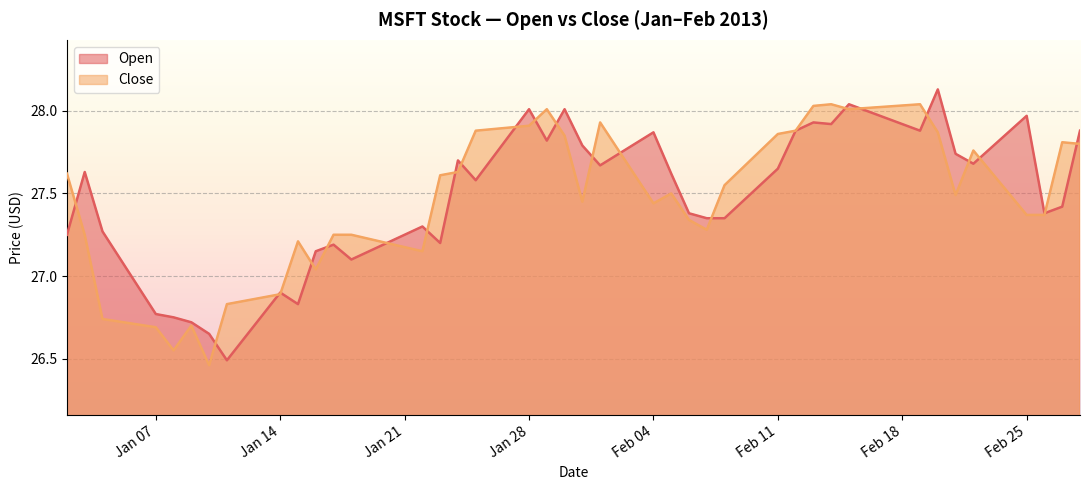

At which category does Open reach its first local peak?

2013-01-03